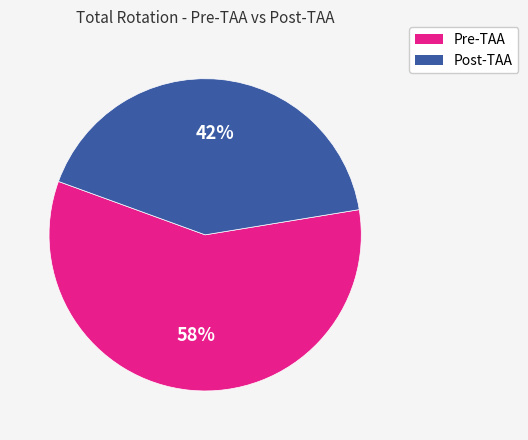

To the nearest percent, what is the difference between the largest and smallest slice percentages?

16%